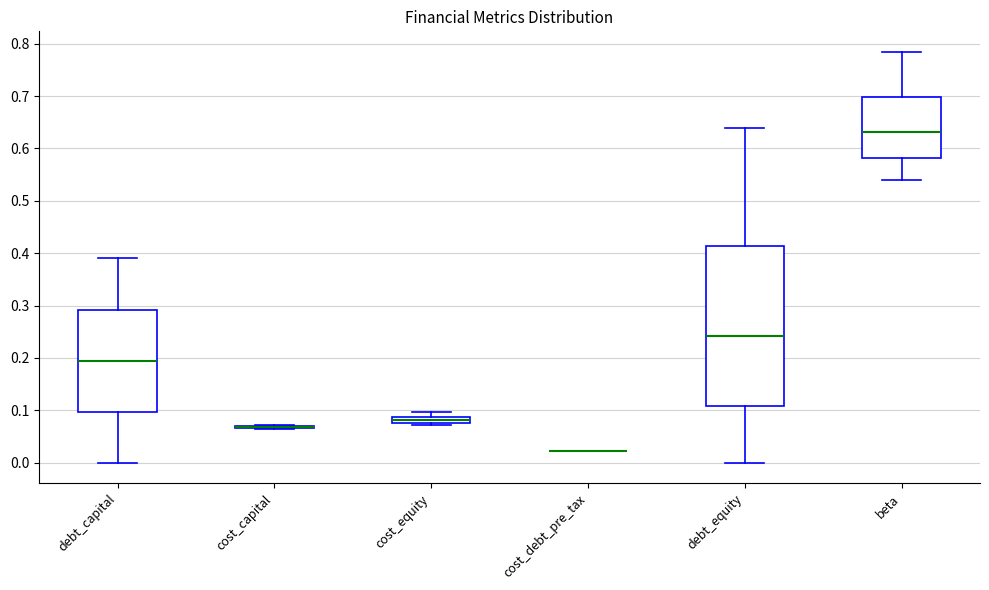

Where is the lower edge of the box for debt_capital on the y-axis? The values are not printed on the chart, so give them approximately, as read against the axis.

0.10